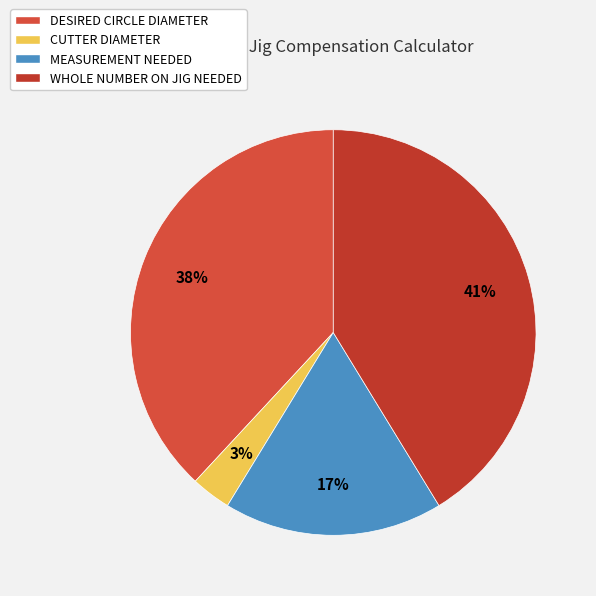

Which has a higher value, DESIRED CIRCLE DIAMETER or CUTTER DIAMETER?

DESIRED CIRCLE DIAMETER